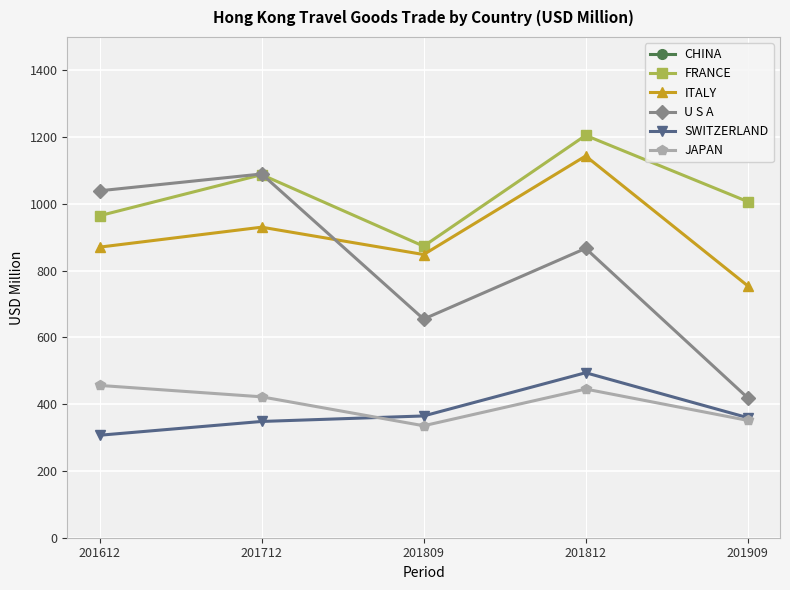

Is it true that SWITZERLAND equals 589.0 at 201712?

False